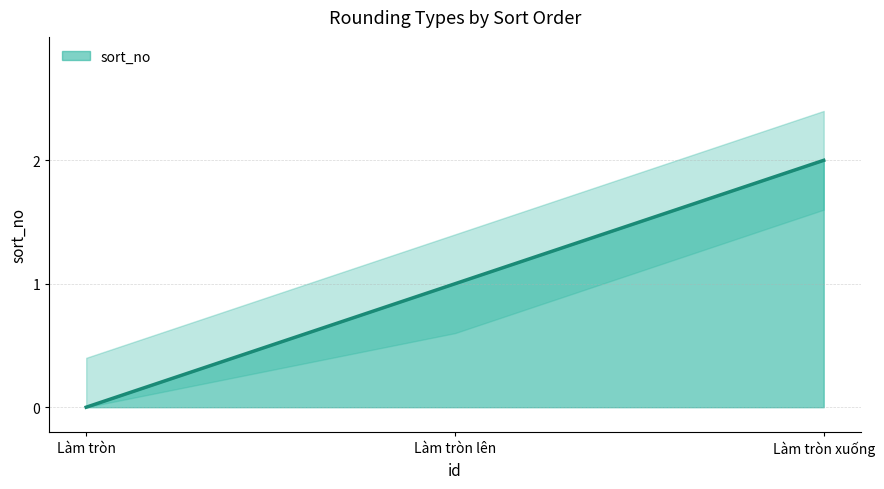

Rank the categories by value from lowest to highest.

1, 2, 3